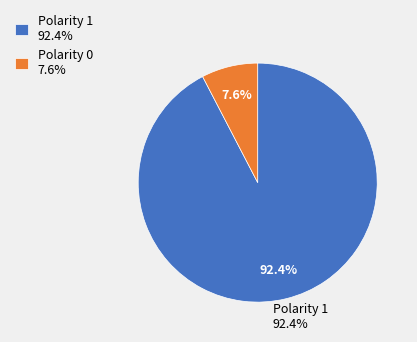

Between Polarity 1 92.4% and Polarity 0 7.6%, which is larger?

Polarity 1 92.4%